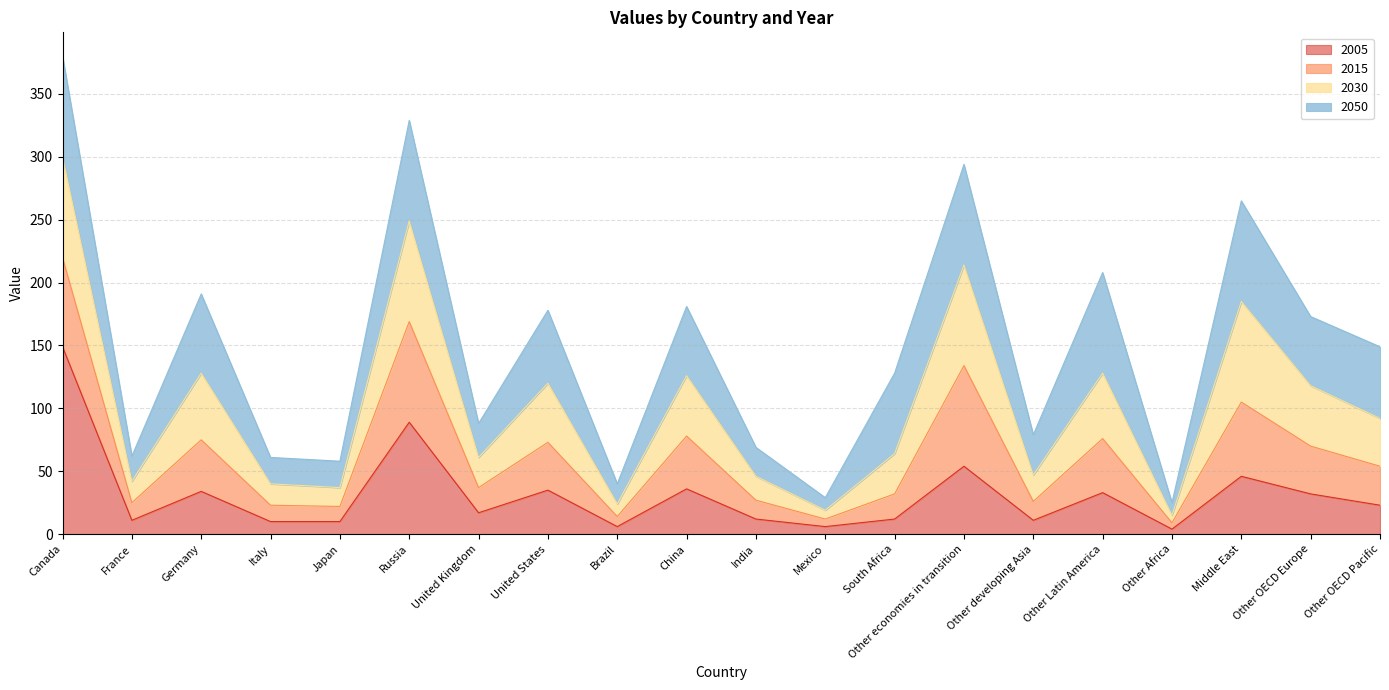

At which category is the sum across all series the highest?

Canada